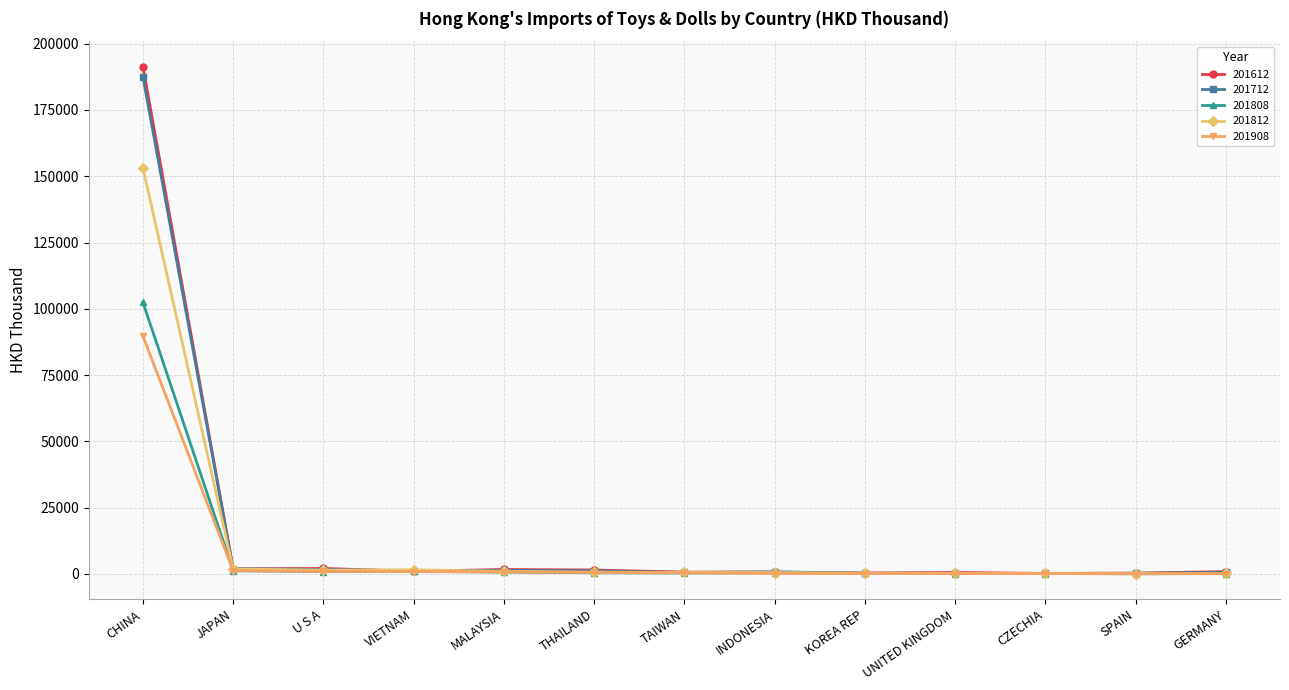

Which series has the largest range (max minus min)?

201612